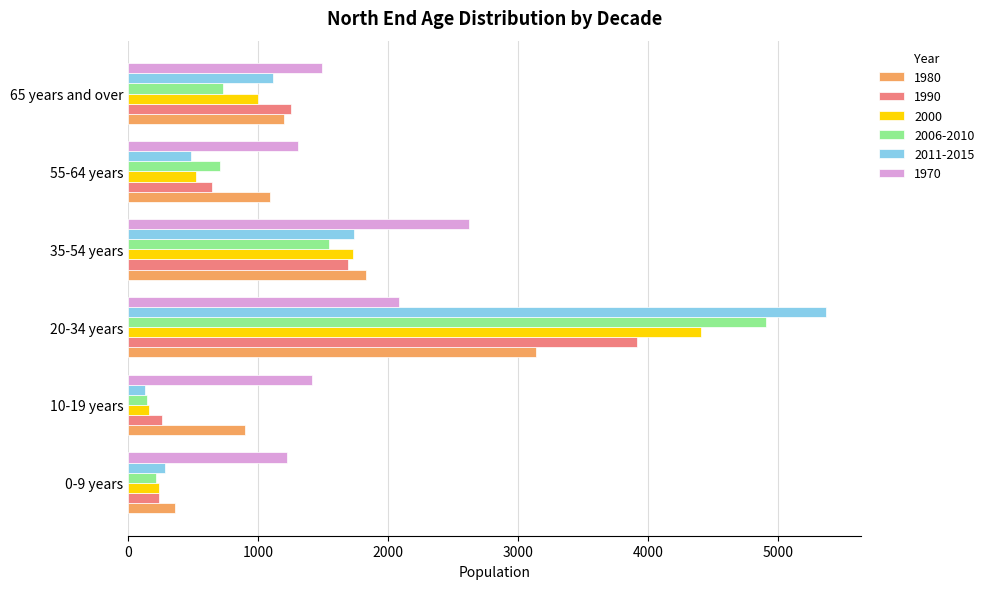

What is the difference between the maximum and minimum values in the 1990 series?

3677